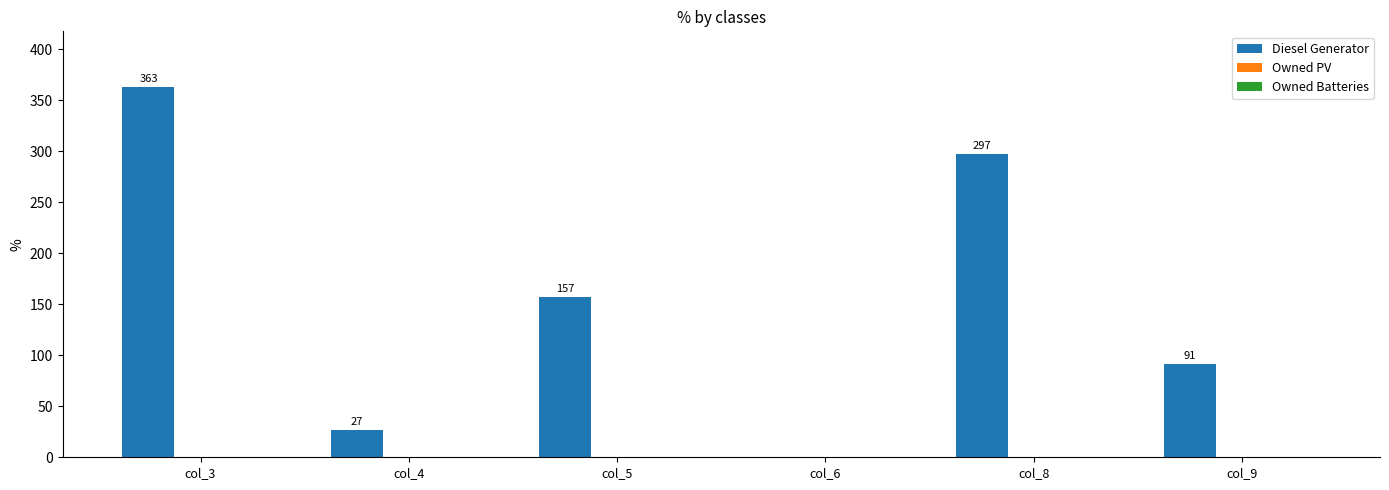

How many positive values are there?

5